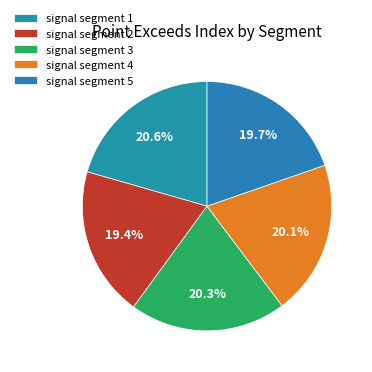

Count the number of slices in the pie.

5